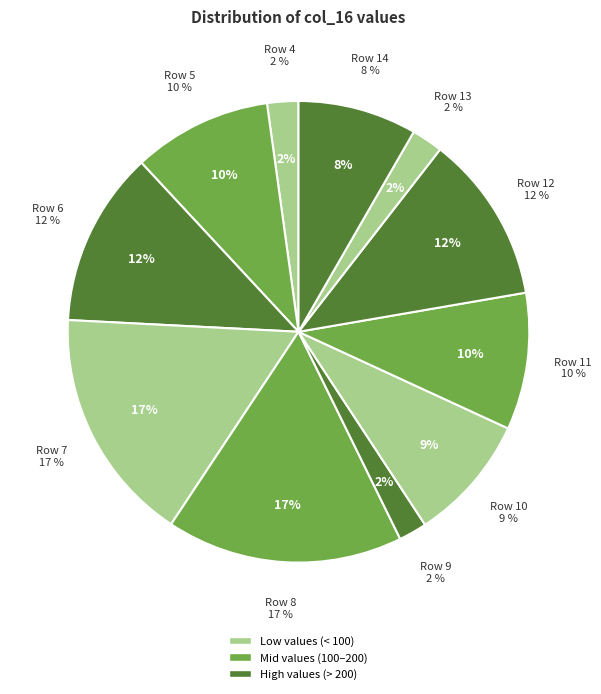

What is the smallest slice in the pie chart?

Row 9